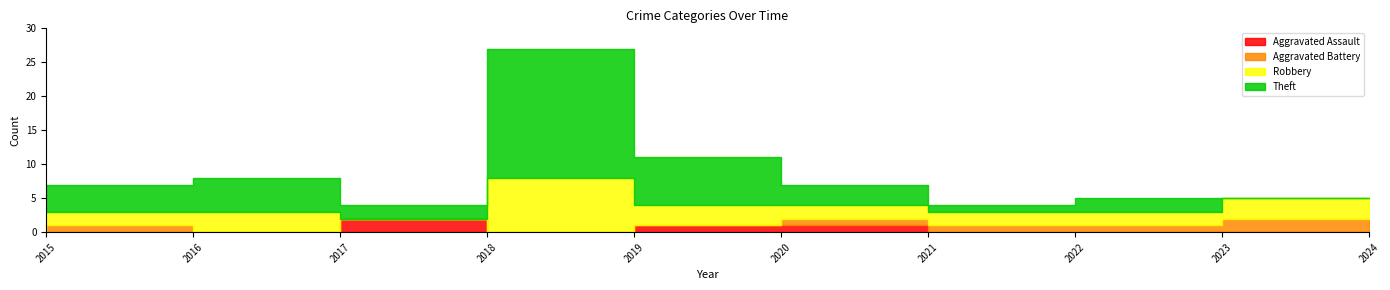

At how many categories does at least one series exceed 16?

1